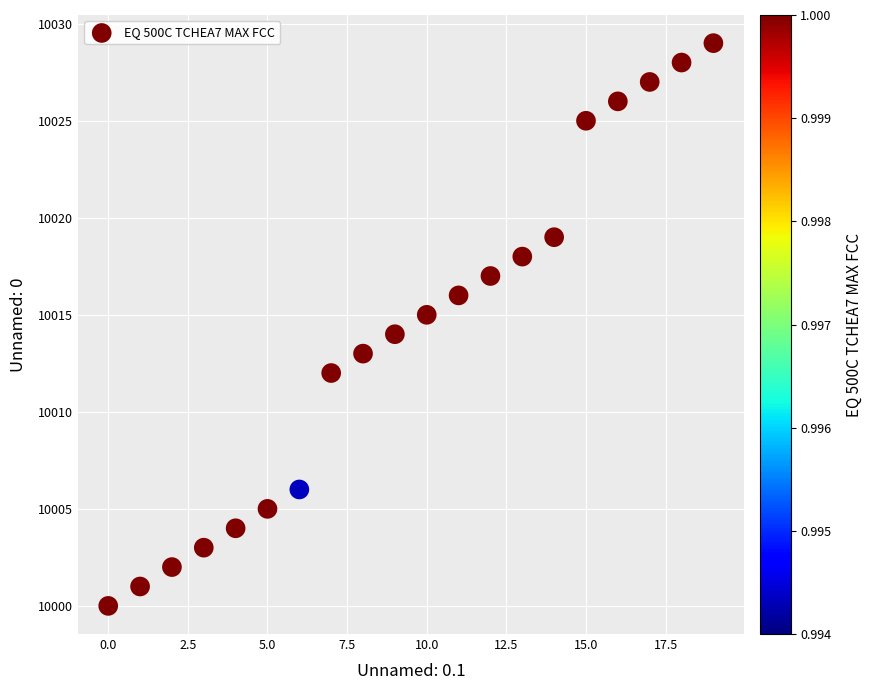

What is the range of Y values (max minus min)?

29